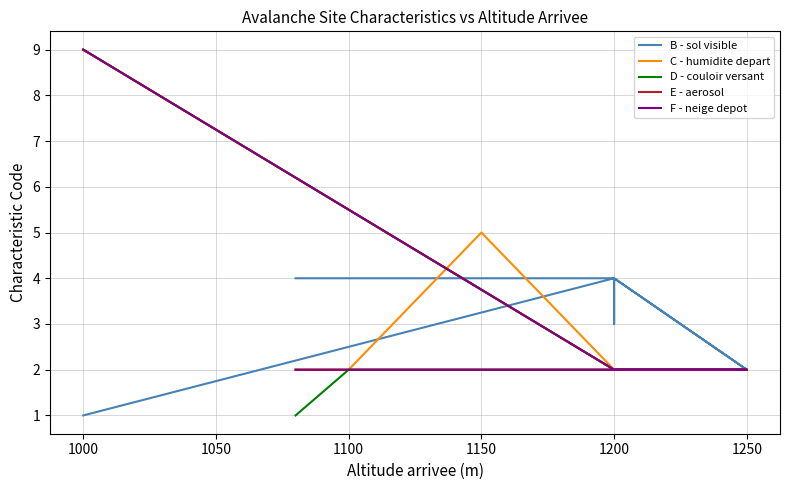

Reading right to left, what are all the values shown in this chart?

B - sol visible: 1	1	1	1	1	1	1	4	3	4	2	4	4	4	4
C - humidite depart: 9	9	9	9	9	9	9	2	2	2	2	2	5	2	2
D - couloir versant: 9	9	9	9	9	9	9	2	2	2	2	2	2	2	1
E - aerosol: 9	9	9	9	9	9	9	2	2	2	2	2	2	2	2
F - neige depot: 9	9	9	9	9	9	9	2	2	2	2	2	2	2	2